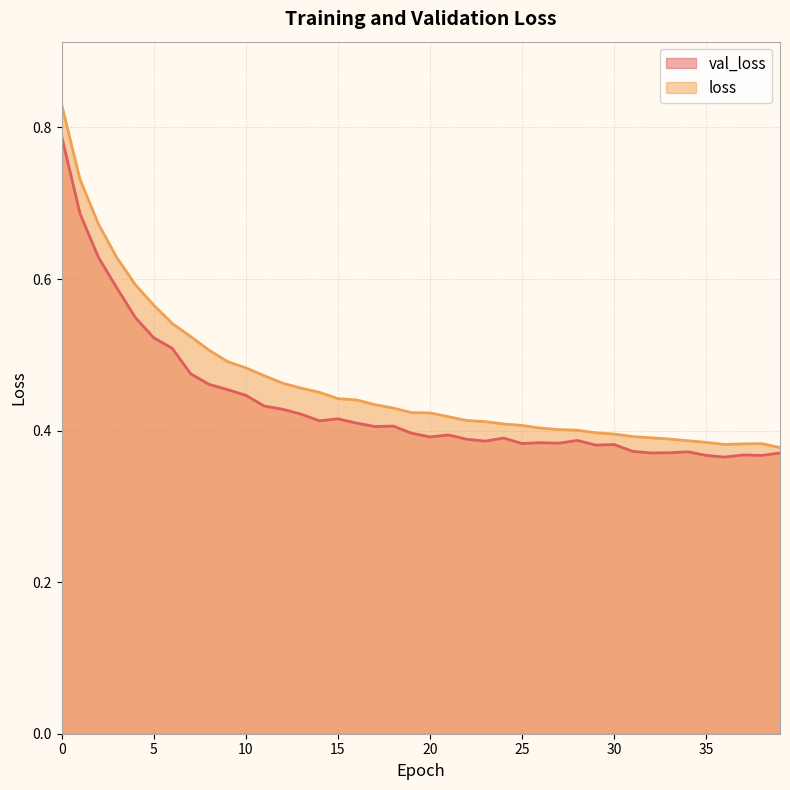

List the series in order of their peak value, highest first.

loss, val_loss